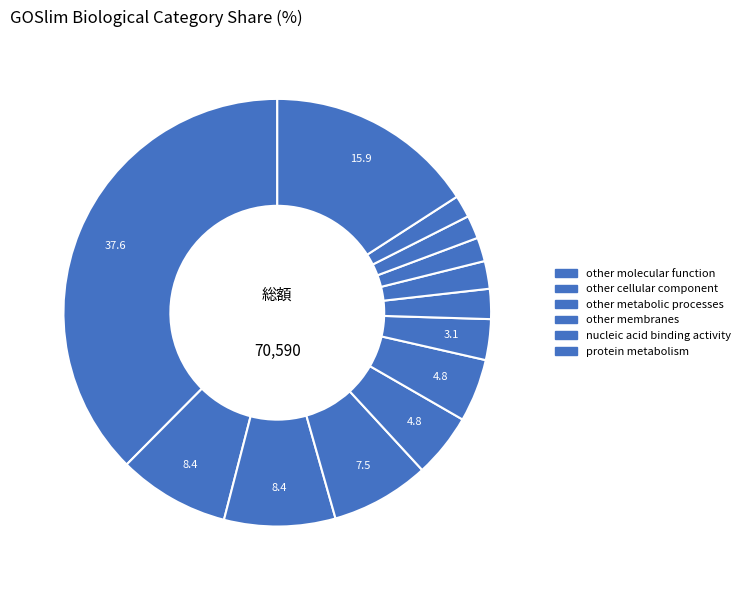

How many segments does this pie chart have?

13